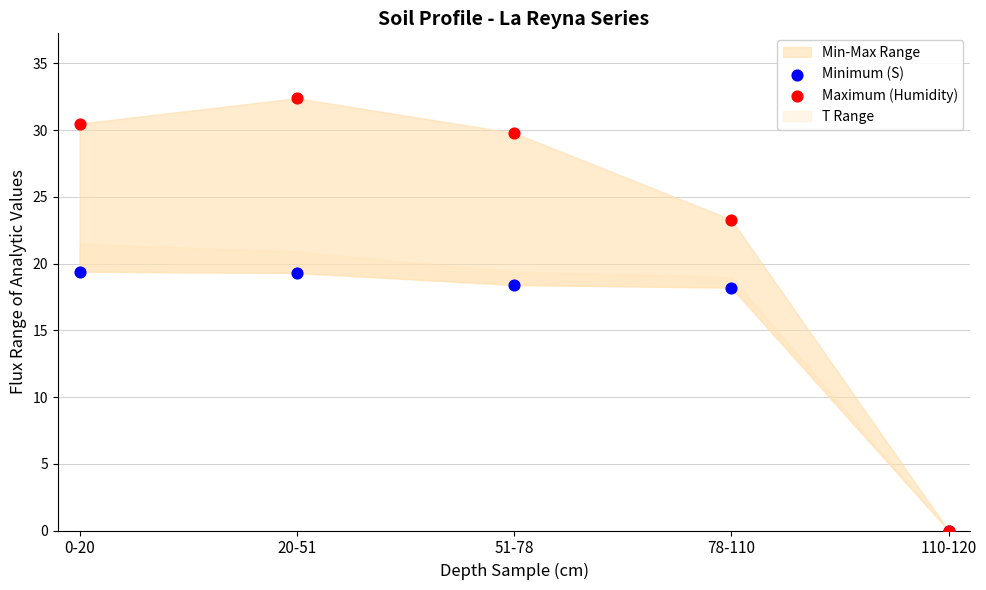

Which series has the widest spread of Y values?

Maximum (Humidity)